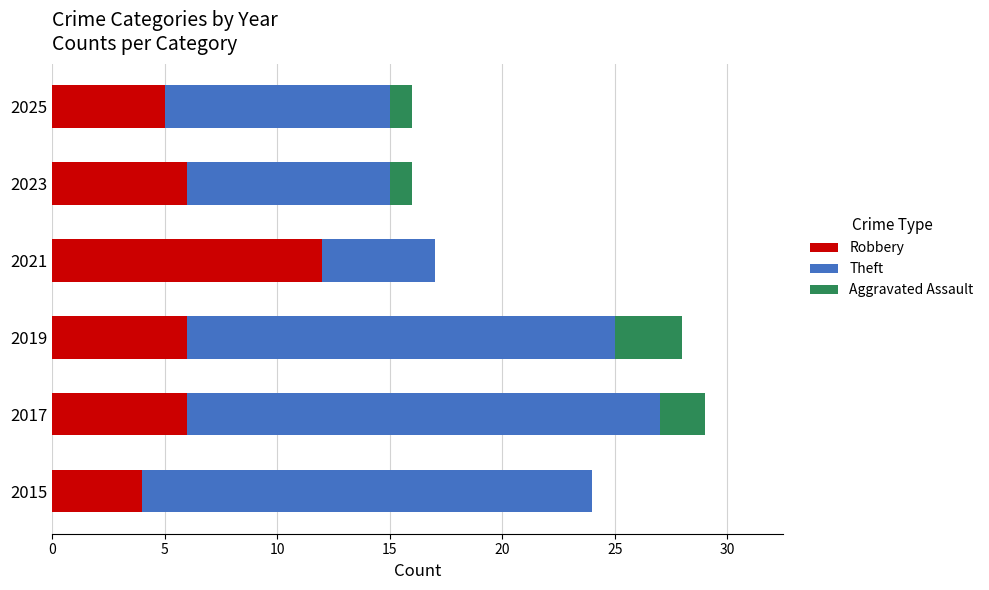

At which category is the sum across all series the highest?

2017